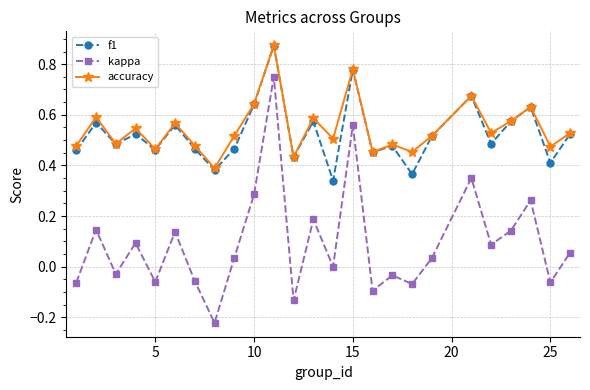

How many interior local valleys does the kappa series have?

9